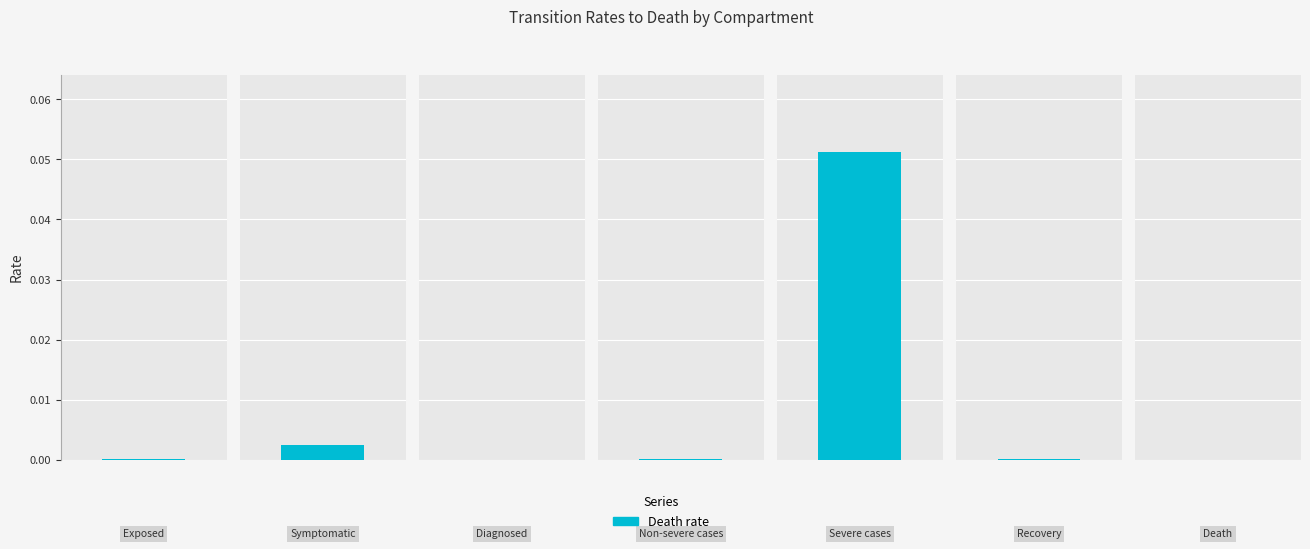

List the labels in order of value, smallest first.

Diagnosed, Death, Exposed, Non-severe cases, Recovery, Symptomatic, Severe cases